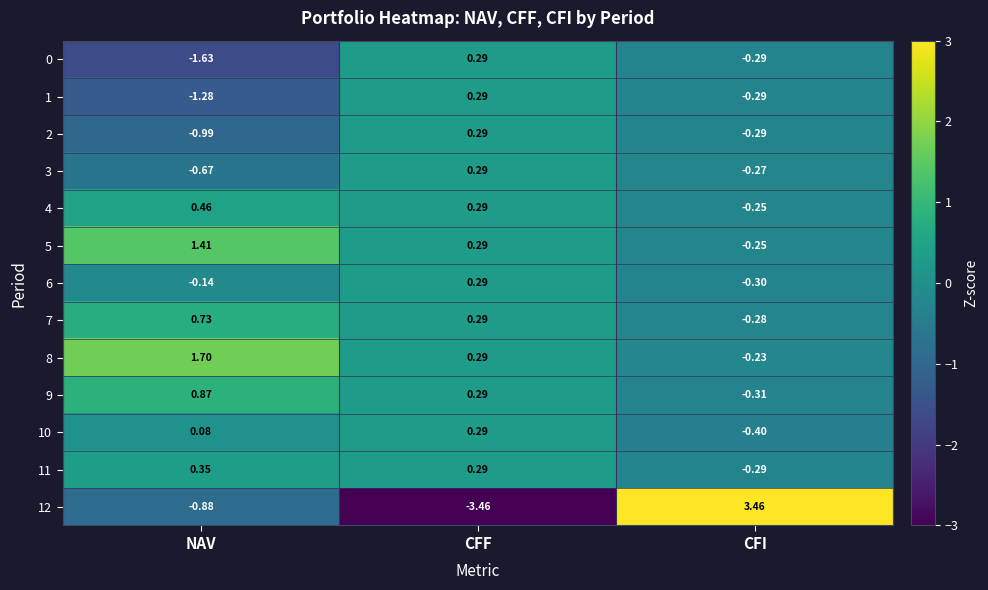

What is the difference between the highest and lowest values at NAV?

3.3